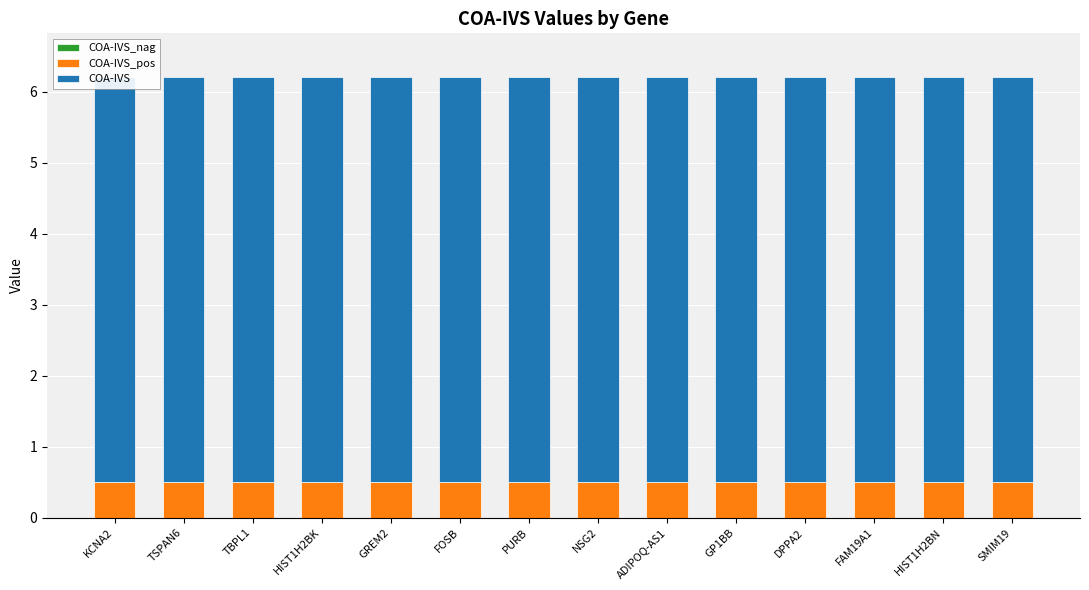

The COA-IVS series shows 5.7 at GP1BB. True or false?

True